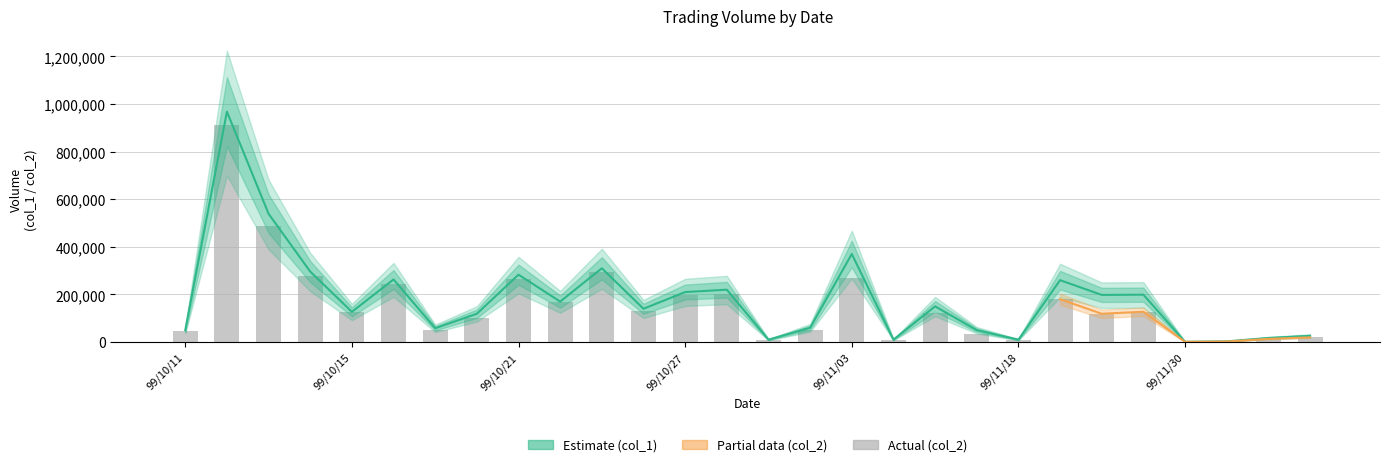

Are the bars grouped side by side (vs. stacked)?

Yes